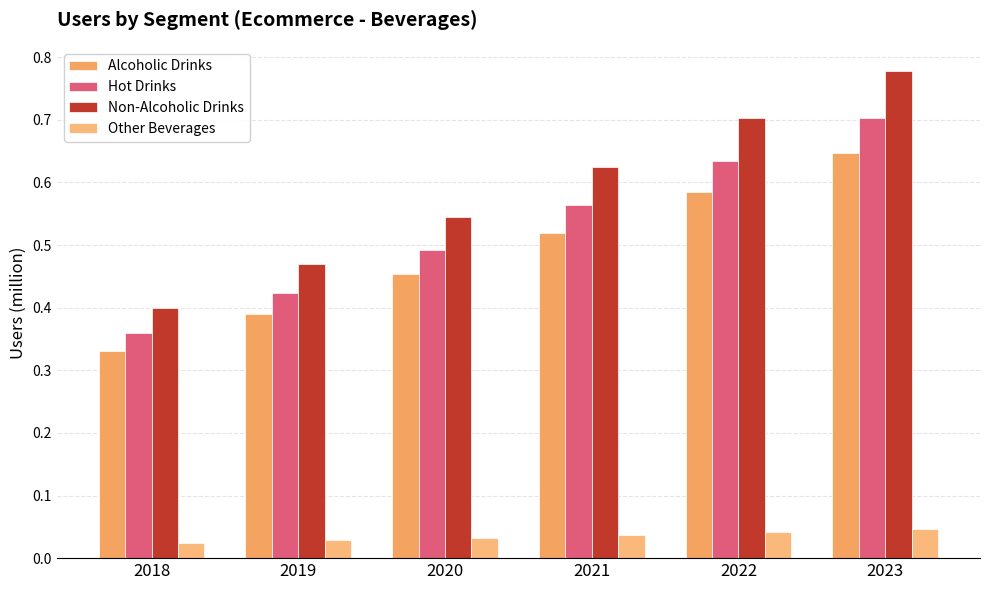

Which series has the widest spread of values?

Non-Alcoholic Drinks